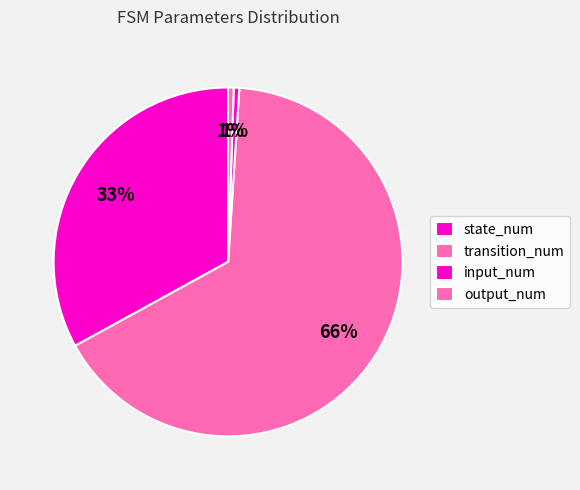

Count the number of slices in the pie.

4